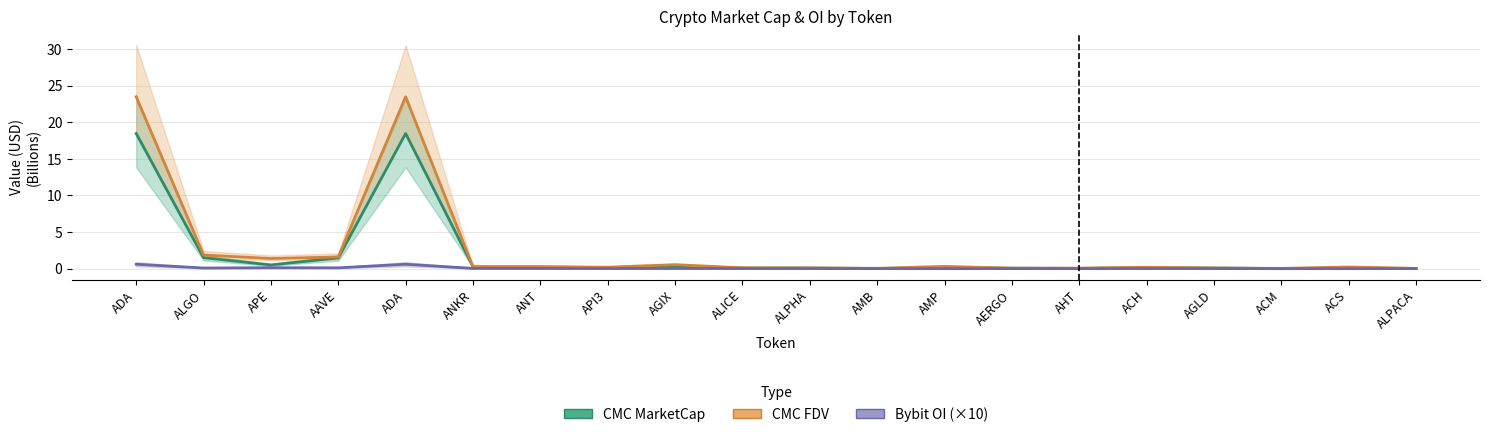

Is the value of Bybit_OI at AAVE greater than the value of CMC_FDV at ADA?

No